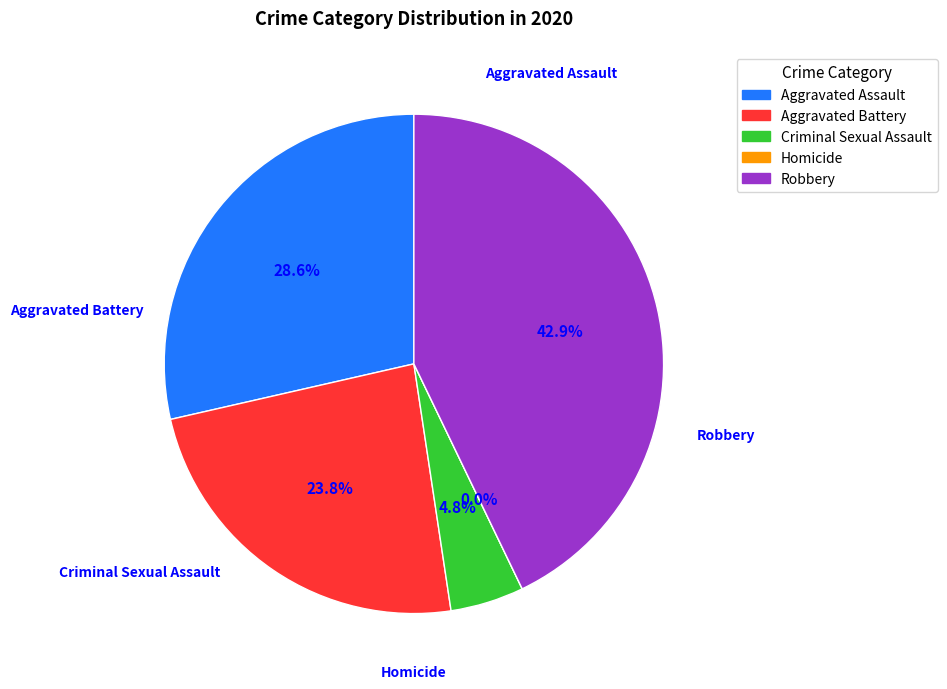

Combined, what portion of the pie is Criminal Sexual Assault and Robbery?

47.6%